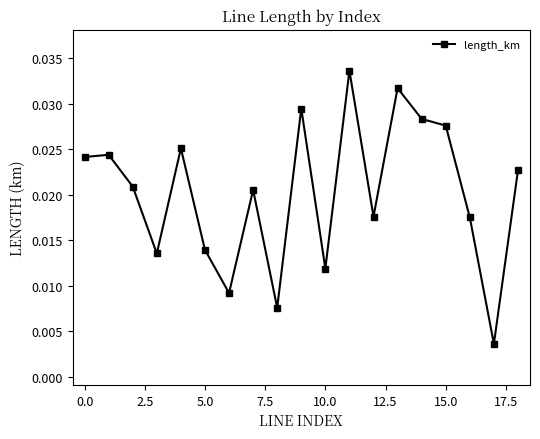

True or false: there are more than 0 points higher than both neighbors.

True